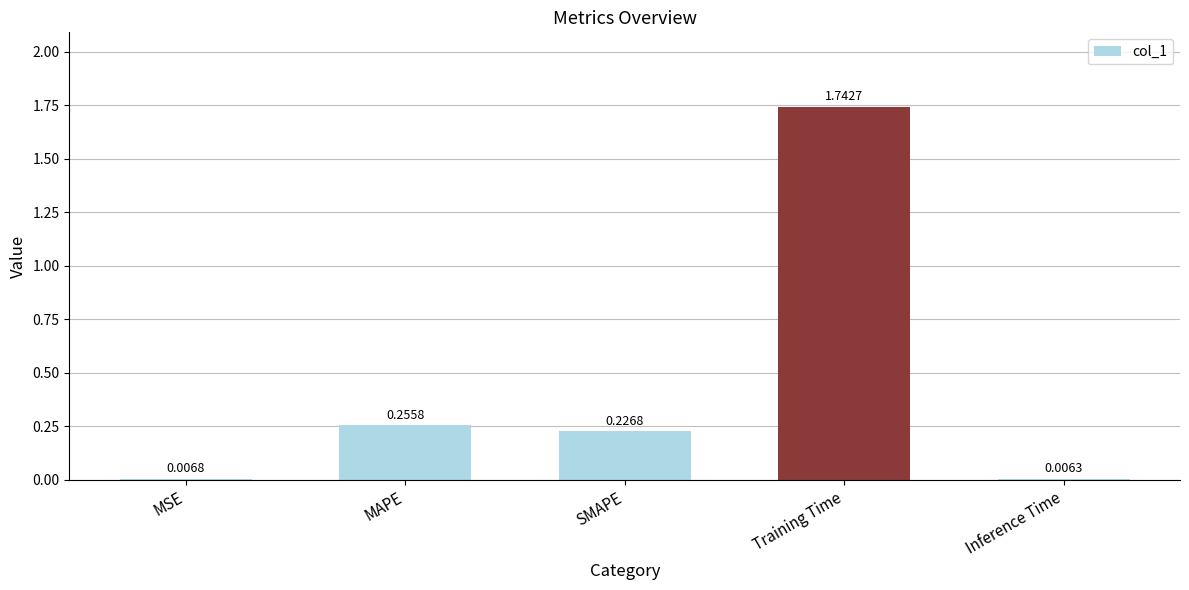

At which category does the chart reach its peak across all series?

Training Time